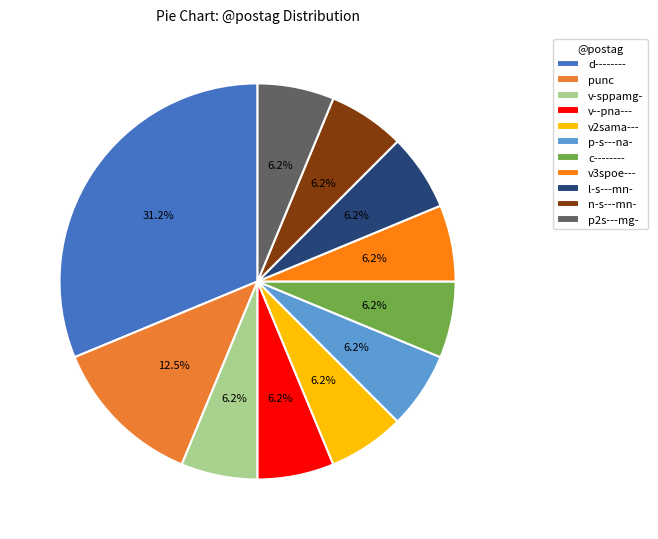

What is the largest slice in the pie chart?

d--------